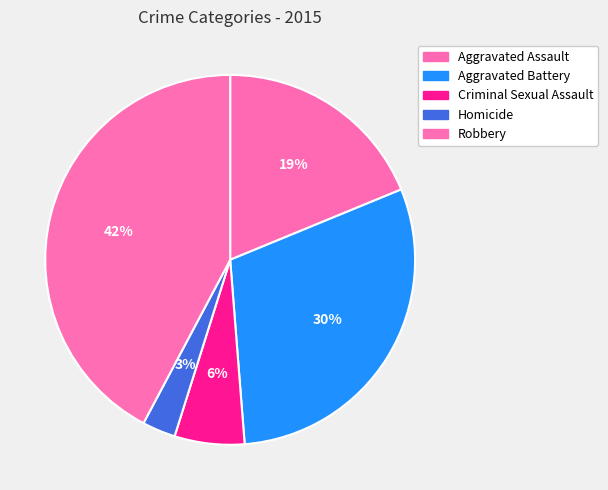

Does Homicide account for over 50% of the chart?

No